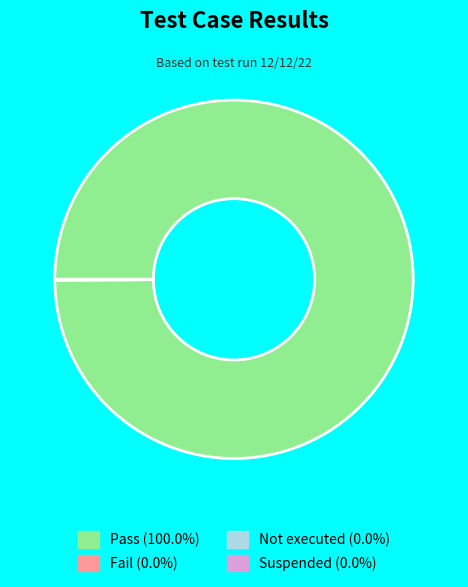

Is there a majority slice in this chart?

Yes